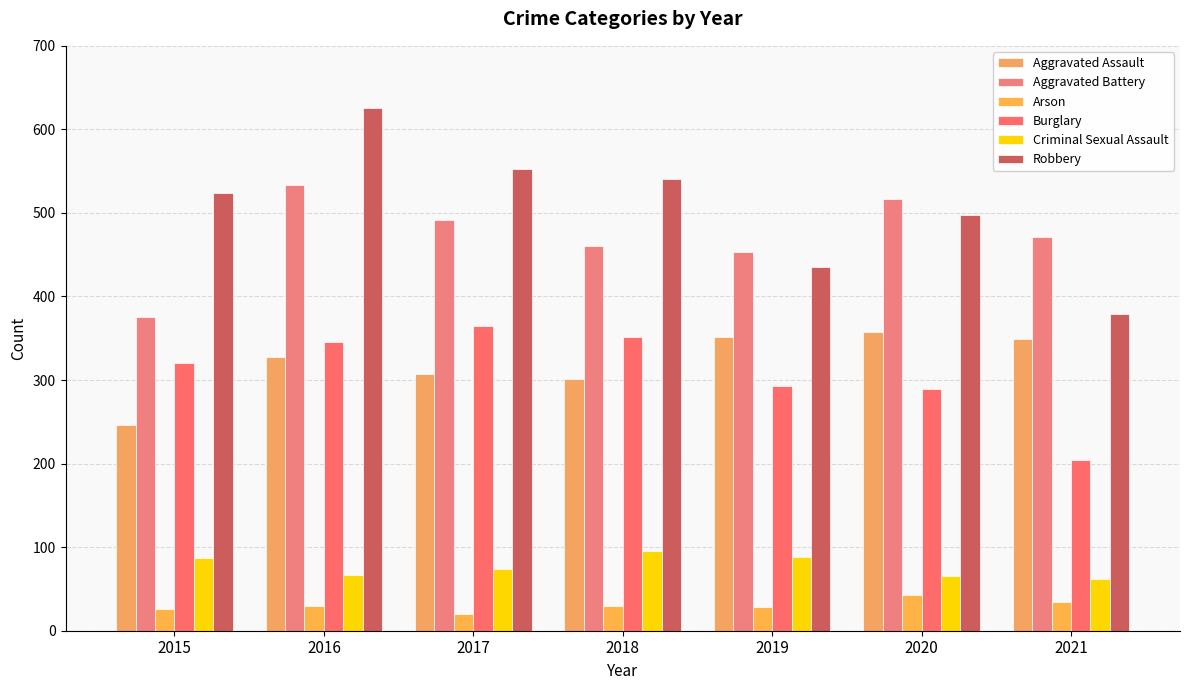

How many values in the Aggravated Battery series are below 471?

3